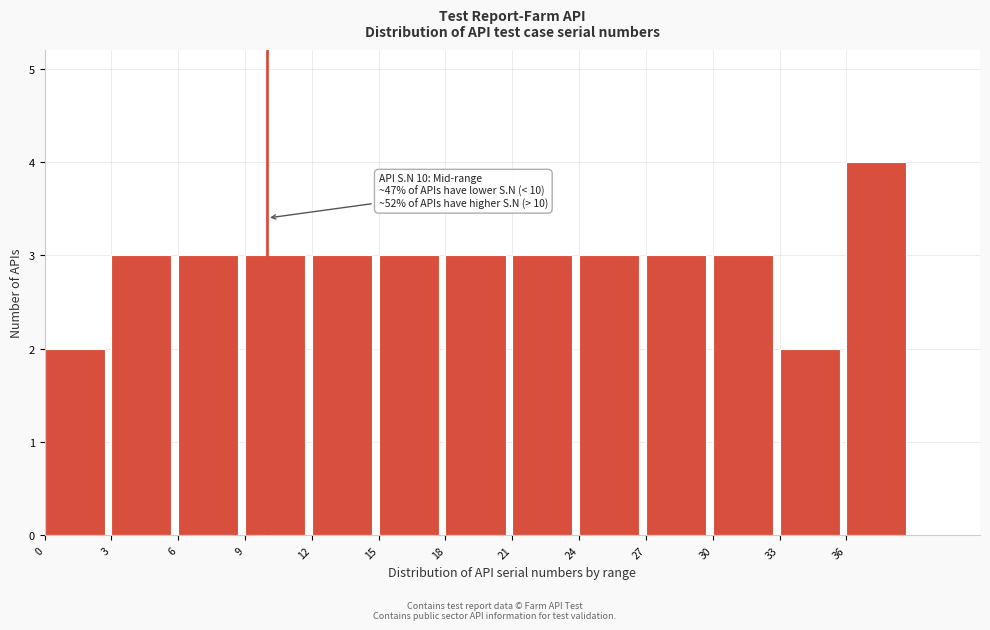

Over which range of the x-axis is the bar tallest?

36 to 39